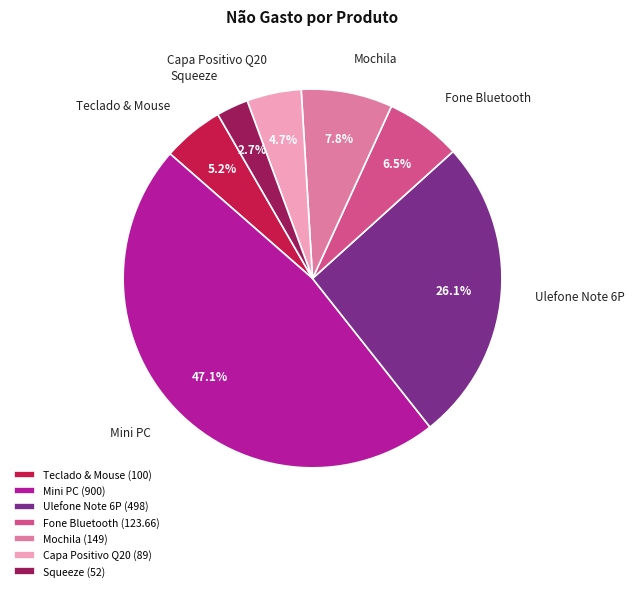

What percentage is the Mini PC slice, to the nearest percent?

47%